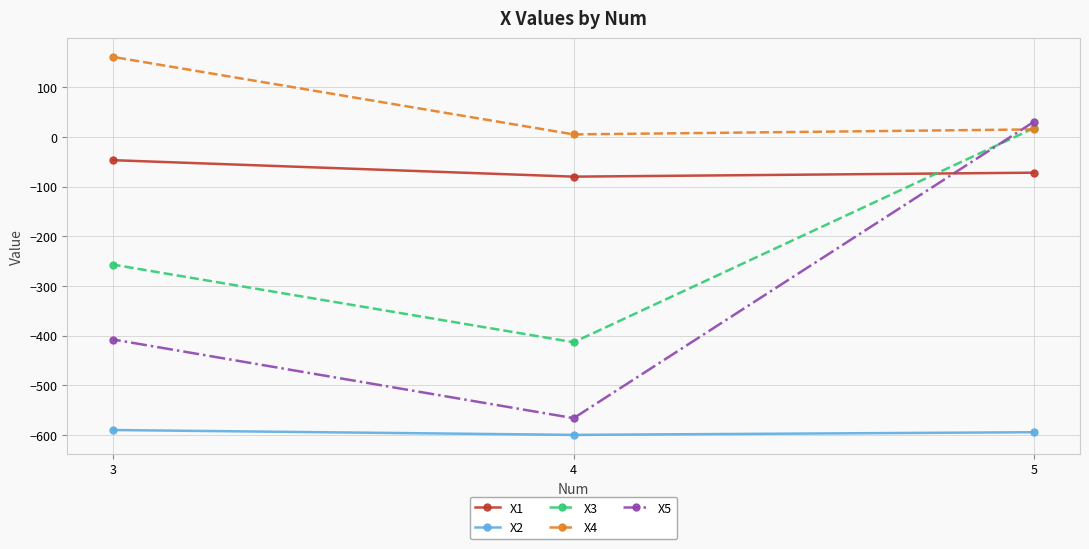

Reading left to right, list all the values displayed in this chart.

X1: 3=-46.8	4=-79.9	5=-71.9
X2: 3=-589.9	4=-599.7	5=-594.3
X3: 3=-257.1	4=-413.2	5=17.8
X4: 3=161.0	4=5.1	5=15.2
X5: 3=-407.8	4=-566.1	5=30.6